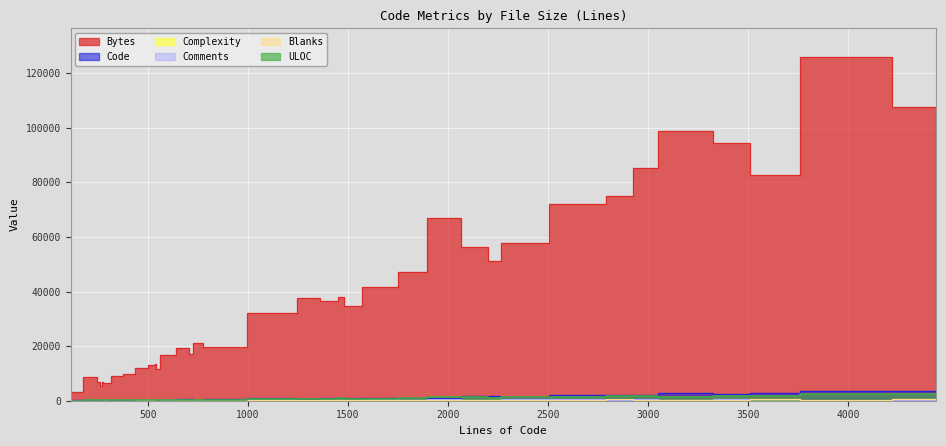

What is the label of the 12th point from the left?

1421